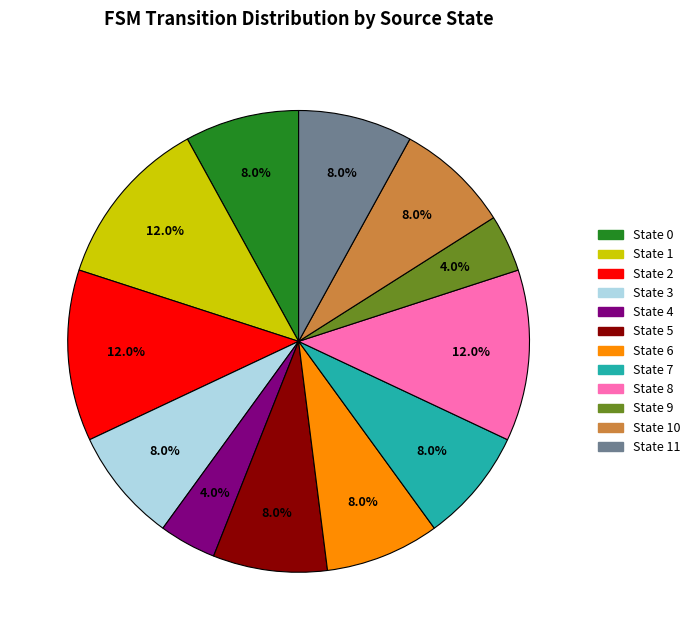

Does State 10 represent more than half of the total?

No